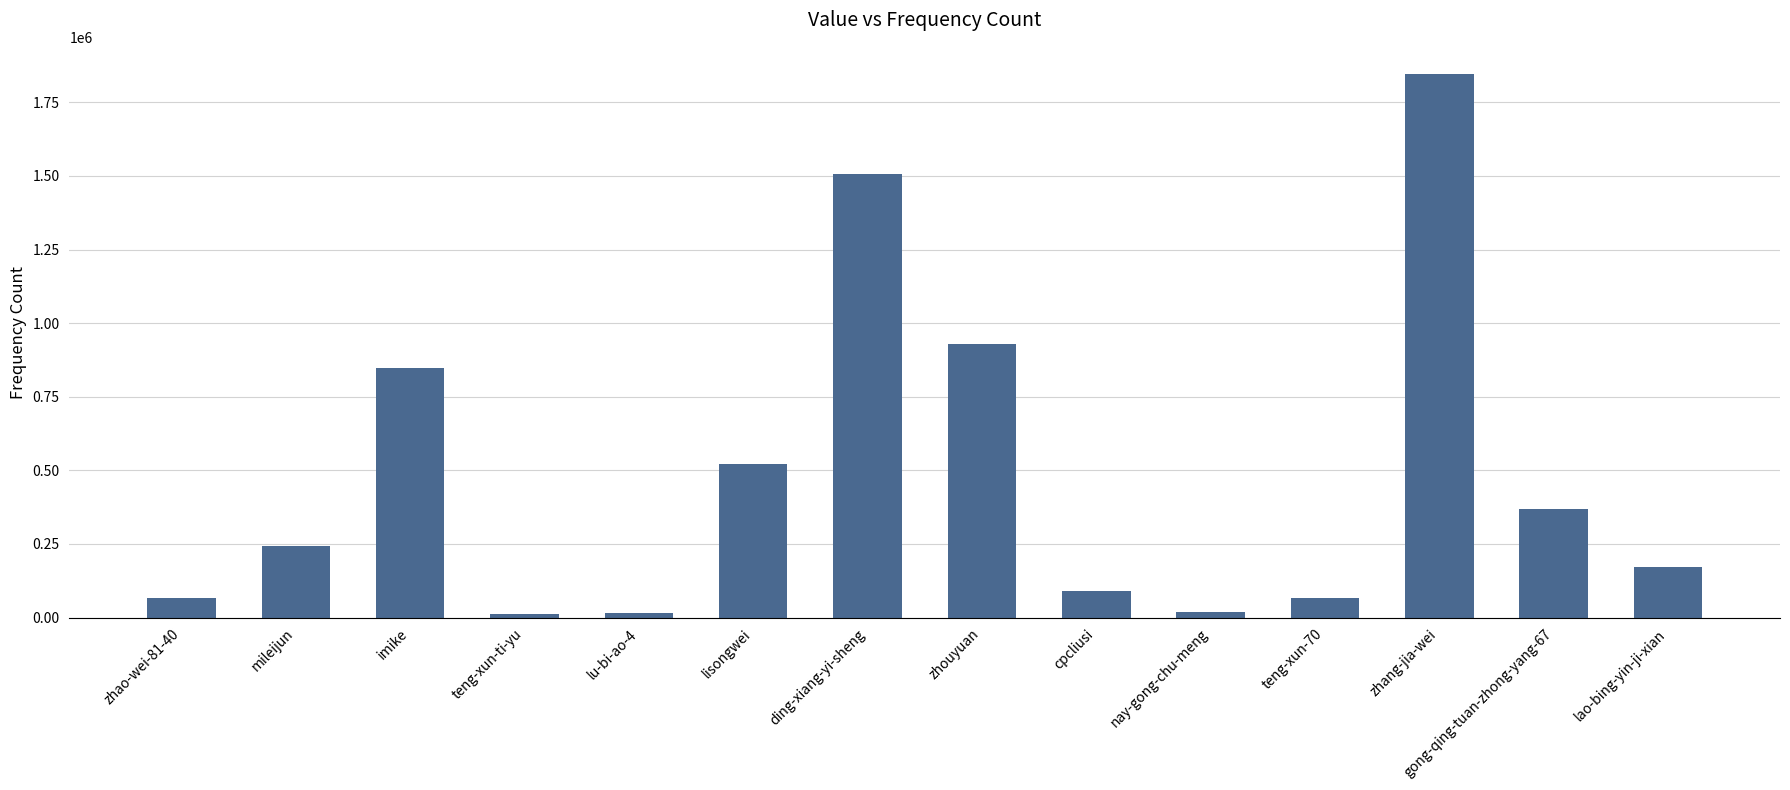

What is the greatest value displayed?

1846461